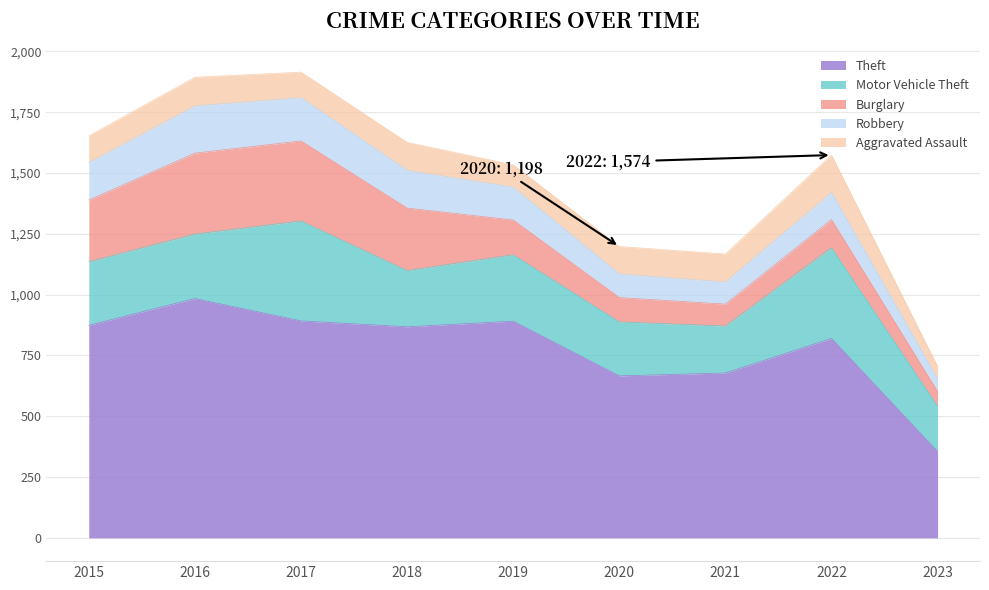

At which category does Theft reach its first local peak?

2016